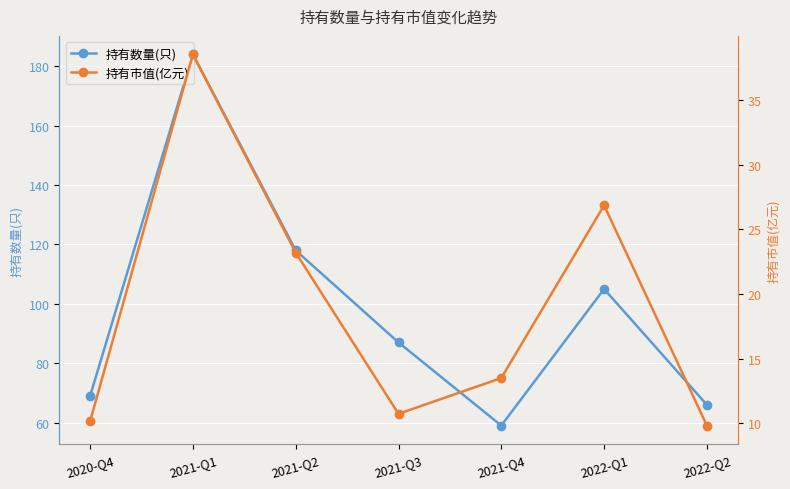

Is this an area chart (filled region under the line)?

No